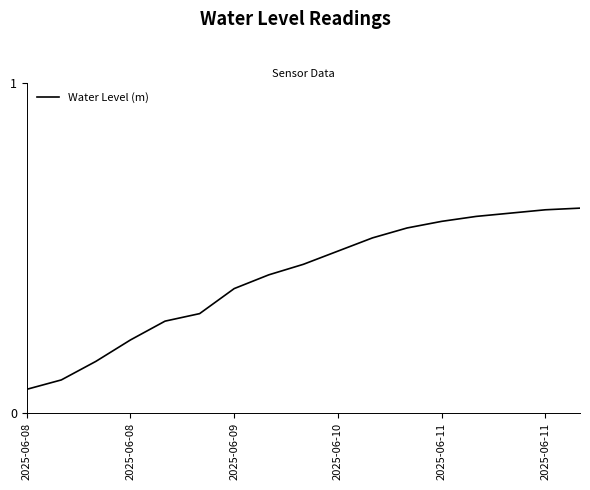

Reading left to right, extract all data points from this chart.

0.1	0.1	0.2	0.2	0.3	0.3	0.4	0.4	0.5	0.5	0.5	0.6	0.6	0.6	0.6	0.6	0.6